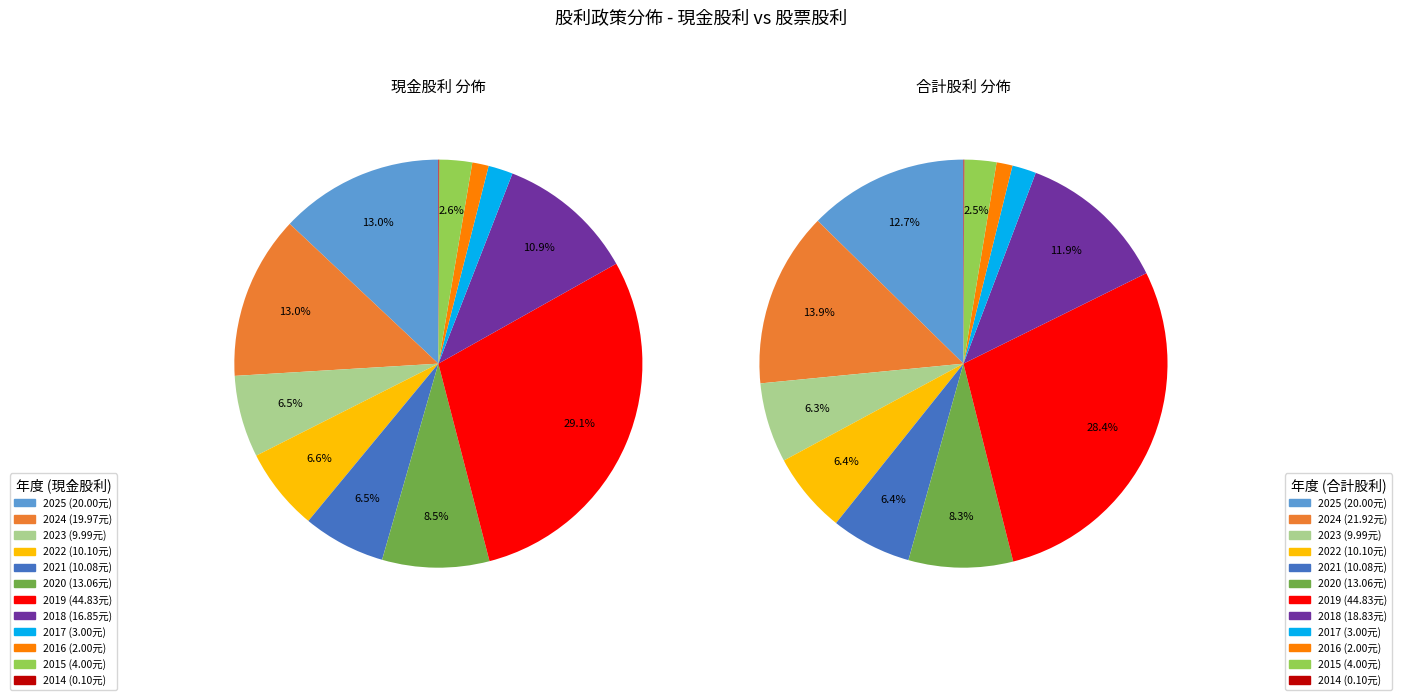

To the nearest percent, what percentage of the pie is 2015?

3%